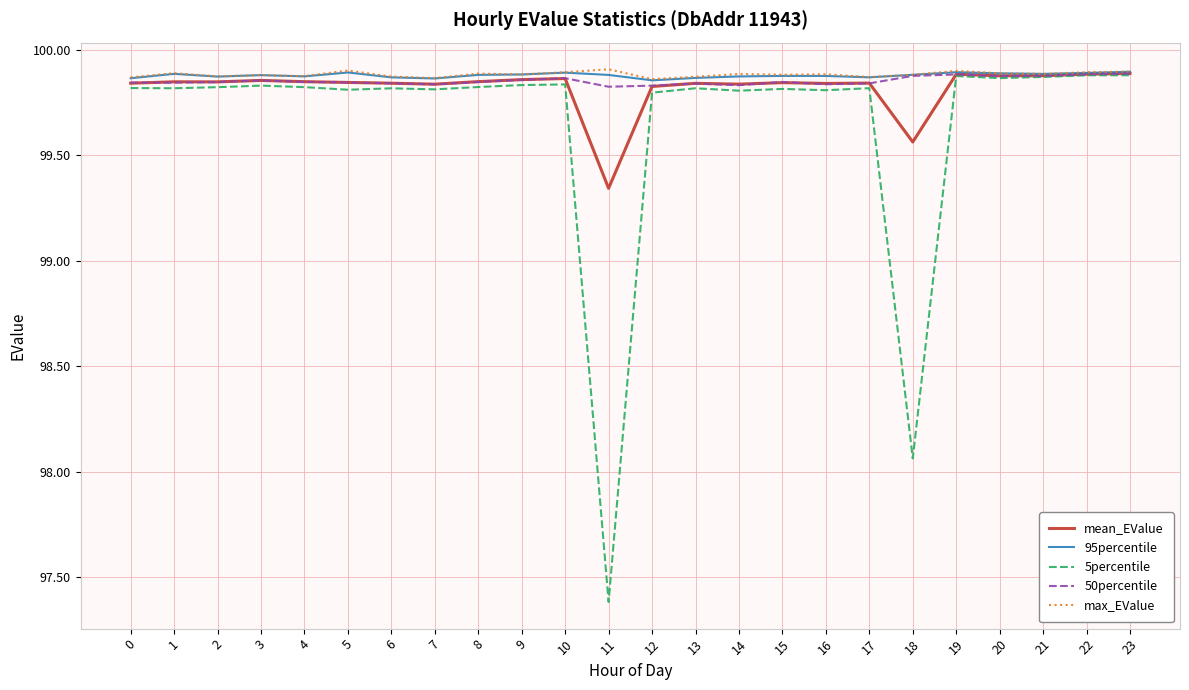

True or false: 5percentile has more than 1 interior local peaks.

True